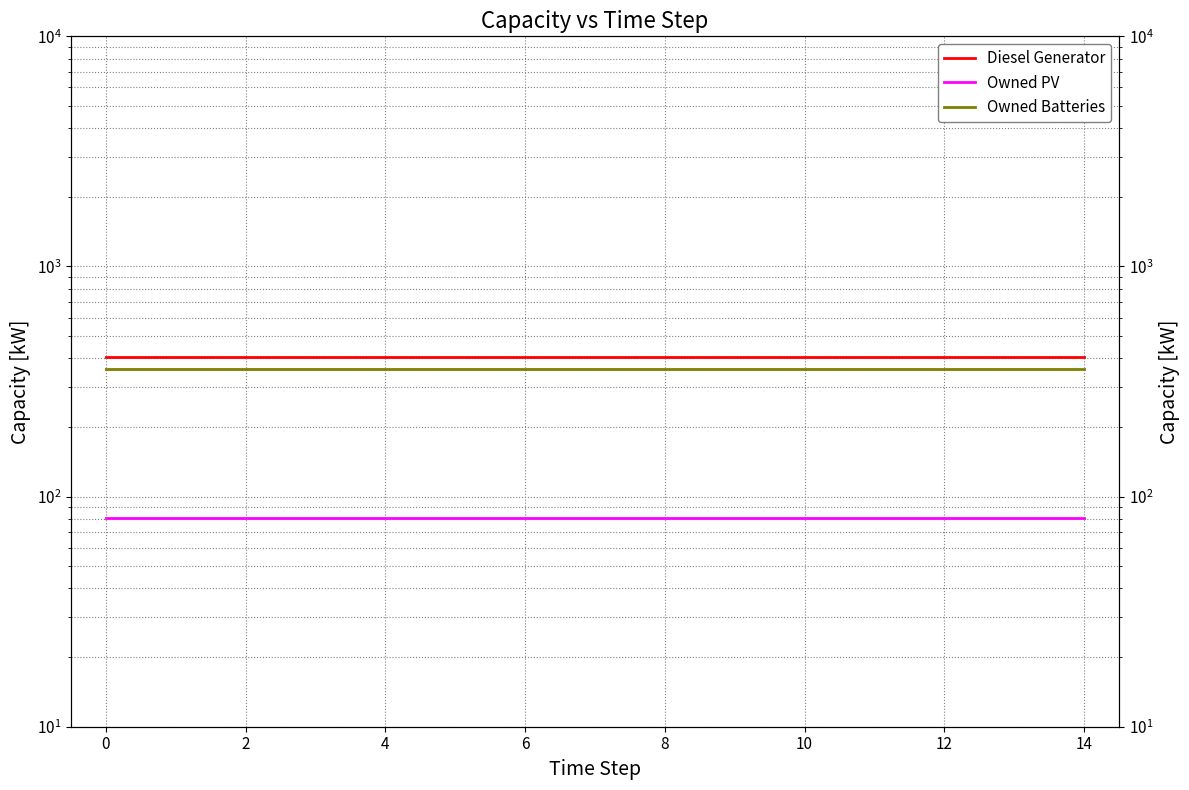

What is the approximate value of Owned PV at 13?

81.0